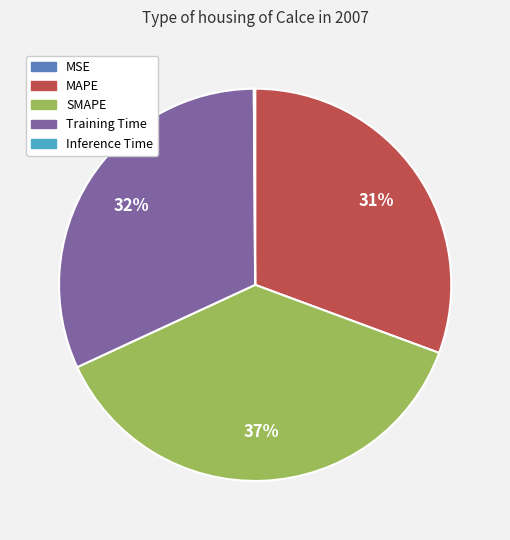

Is MAPE the majority of the pie?

No